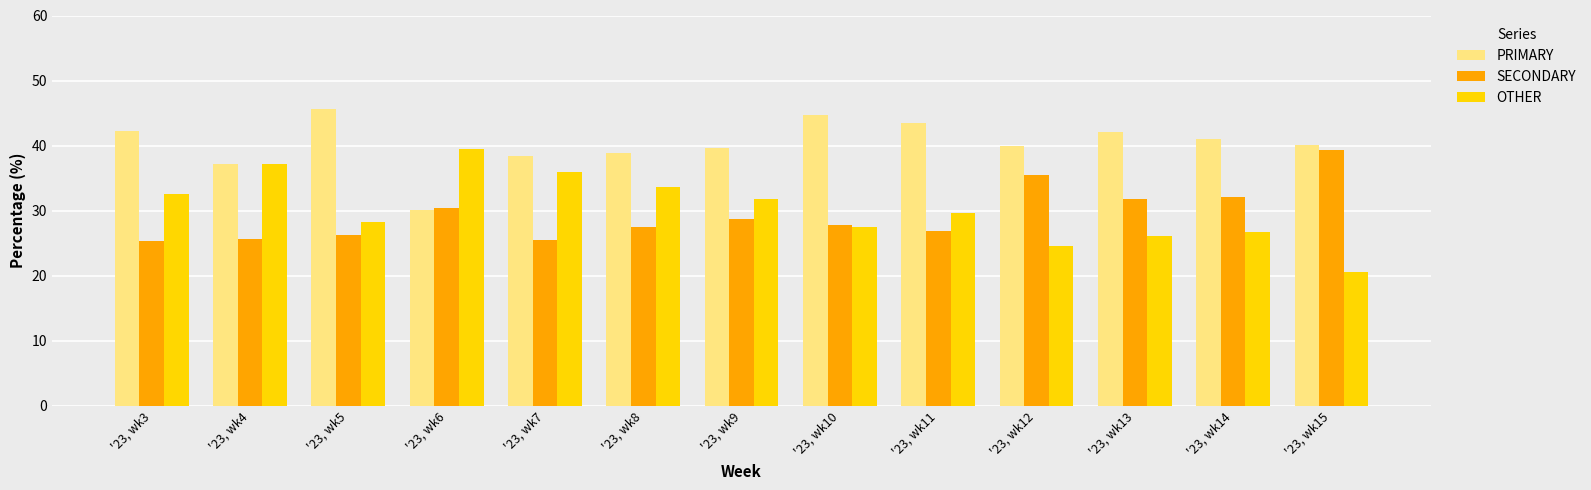

At how many categories does at least one series exceed 35?

13